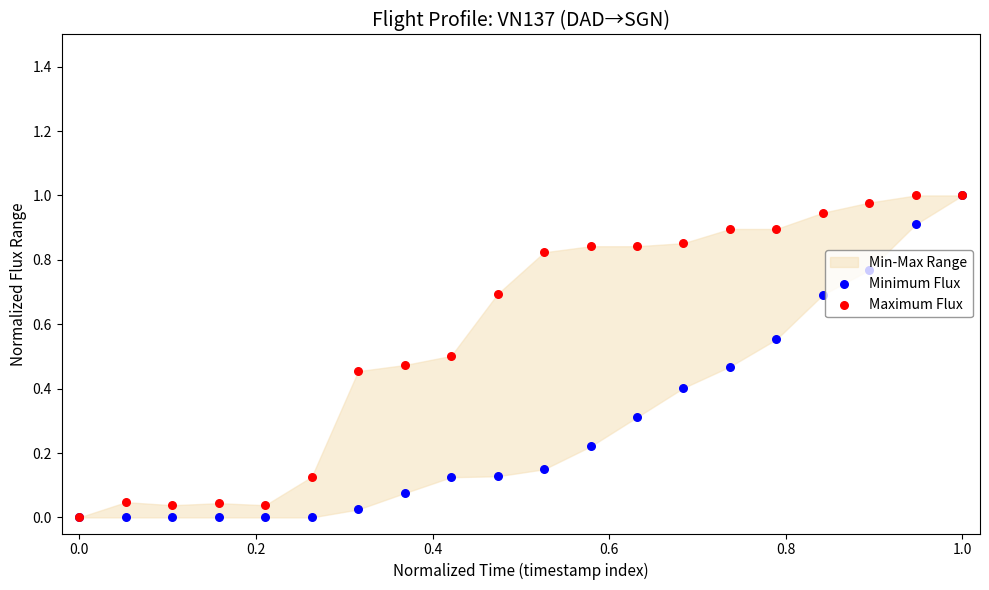

Which series has the largest Y range (max minus min)?

Minimum Flux